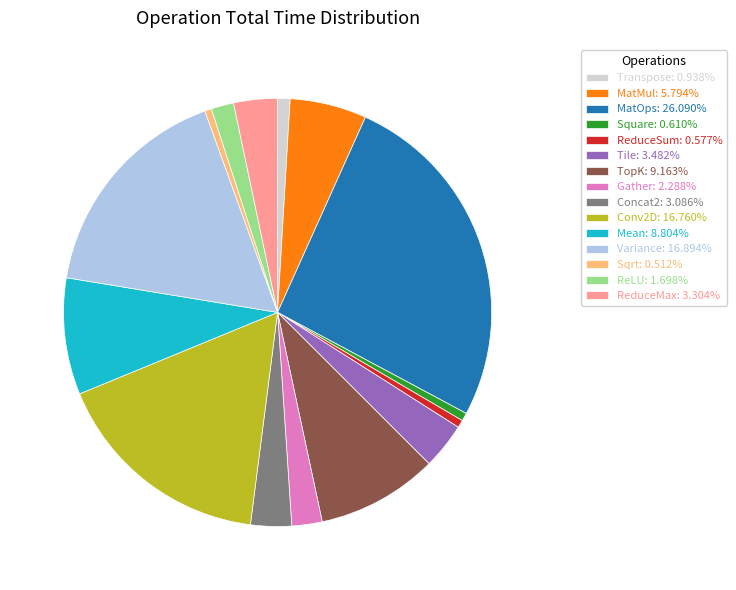

Is the sum of ReduceSum: 0.577% and TopK: 9.163% greater than half?

No